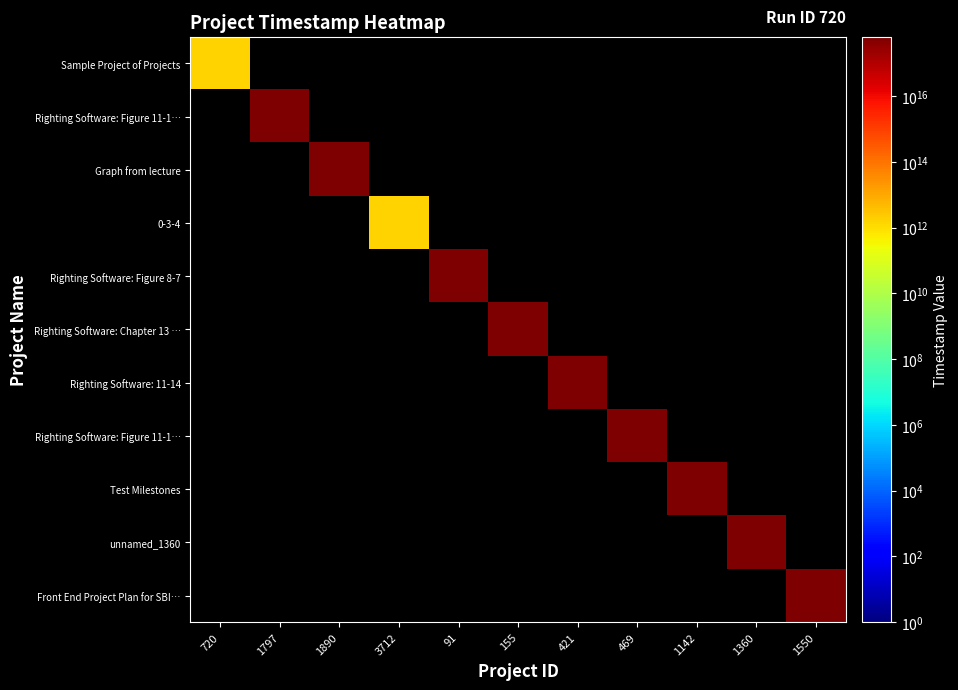

Which has a higher value, 1797 or 155?

1797